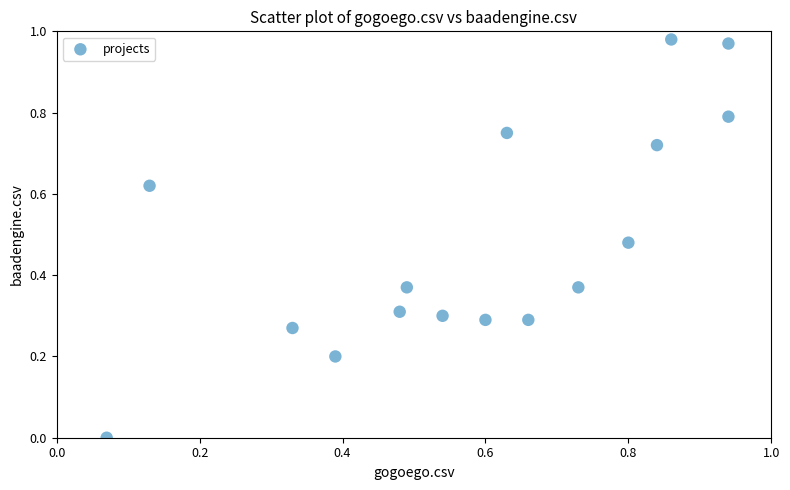

What is the range of X values (max minus min)?

0.9